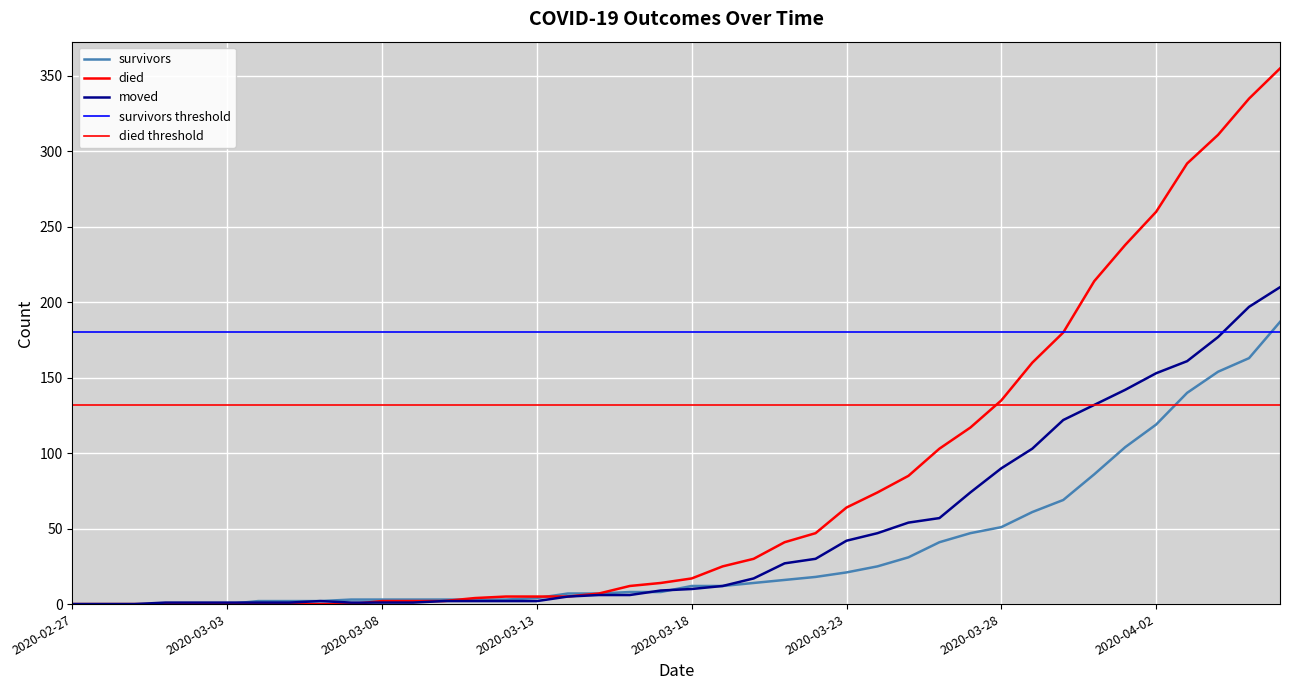

True or false: survivors and died intersect in this chart.

True